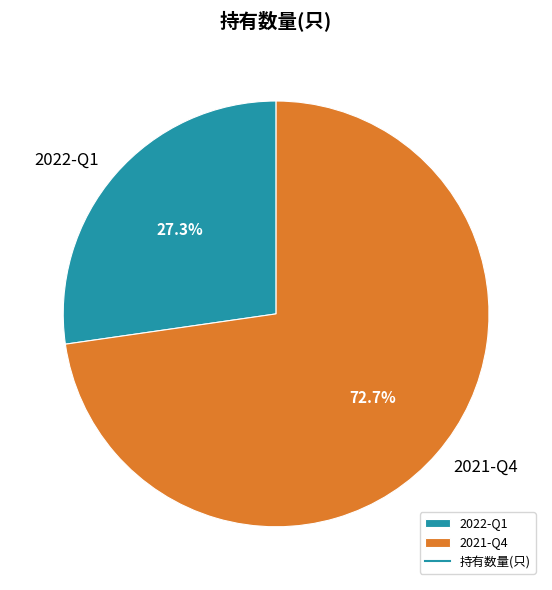

How many slices are in this pie chart?

2